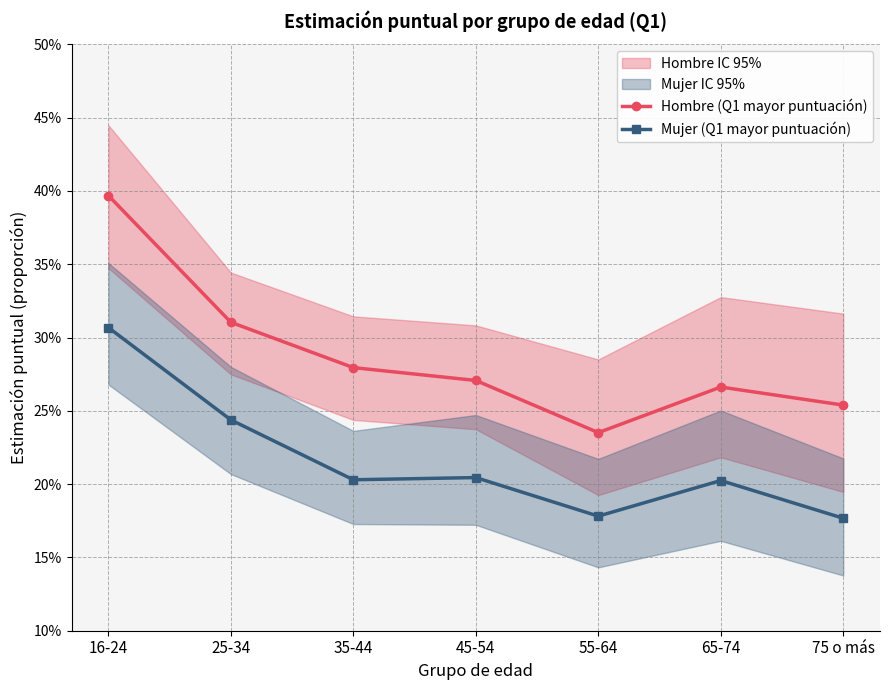

True or false: Mujer (Q1 mayor puntuación) has a value of 0.2 at 55-64.

True